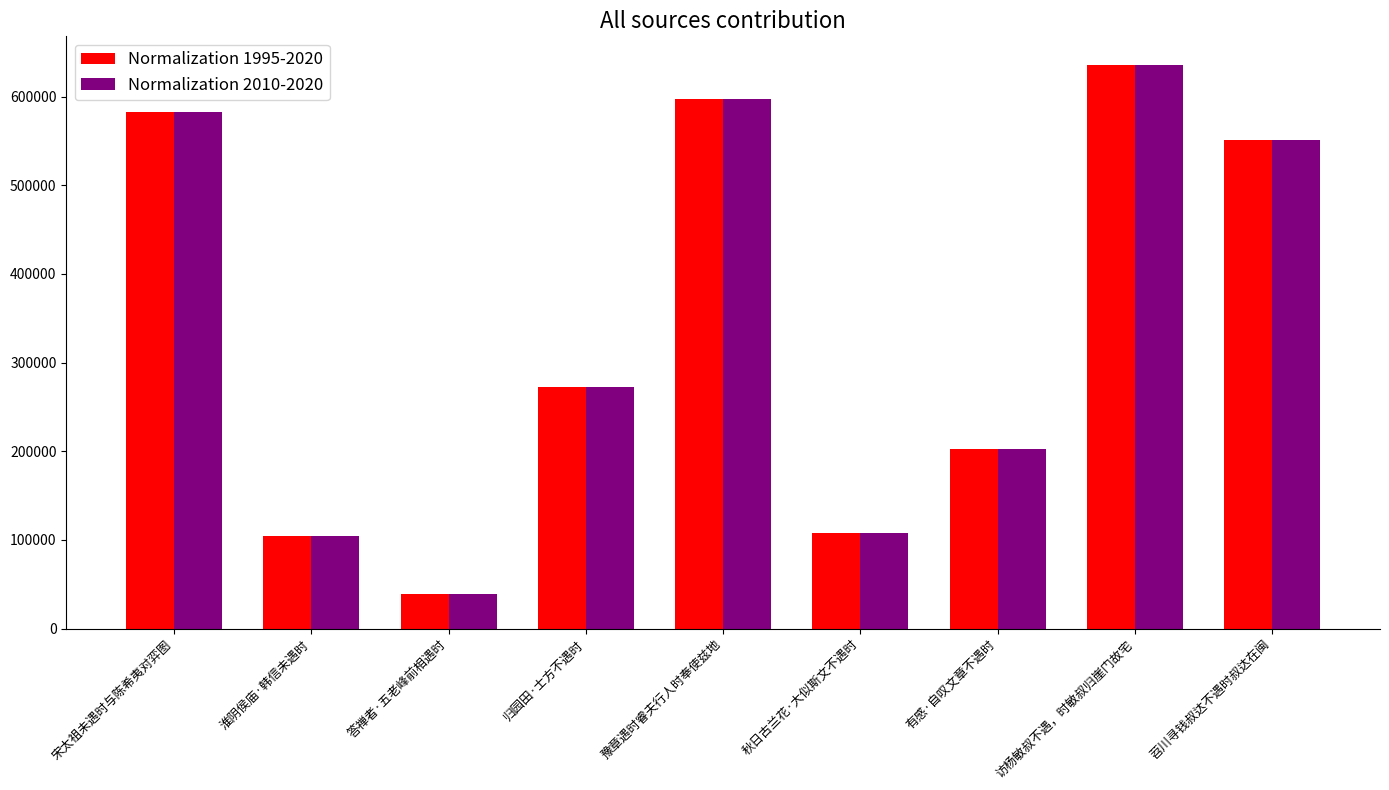

How many data points in Normalization 2010-2020 are less than 272873?

4